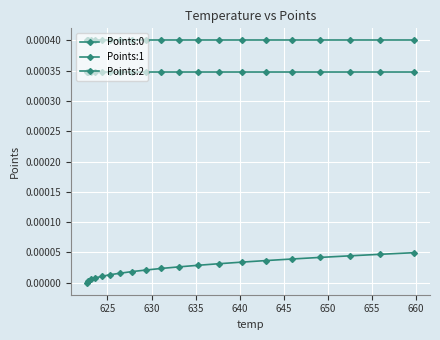

True or false: Points:0 has more than 0 points higher than both neighbors.

False